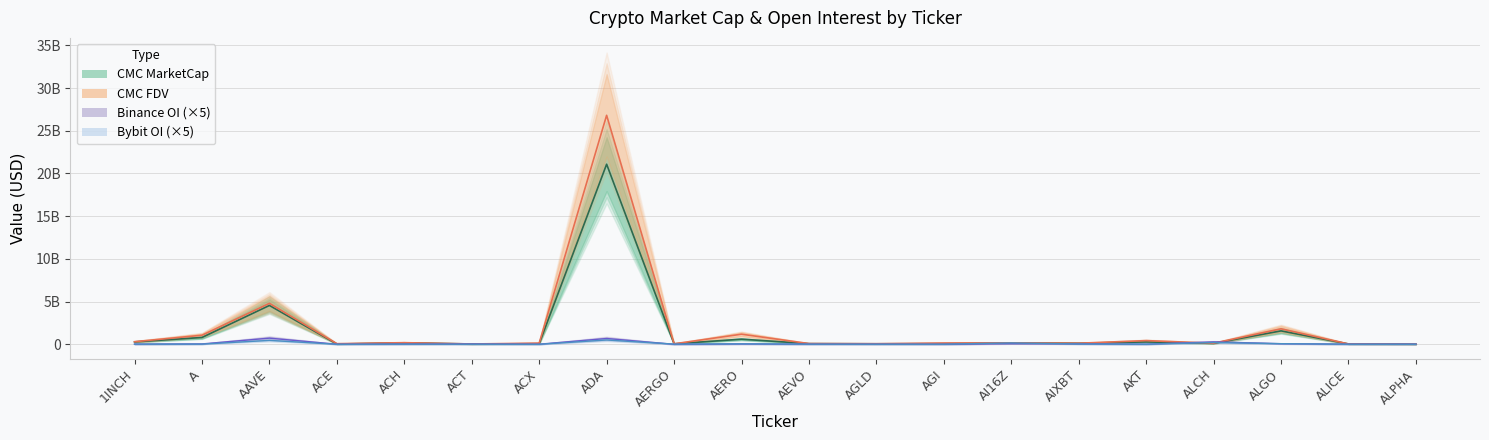

What is the total value across all series at AI16Z?

569863230.2